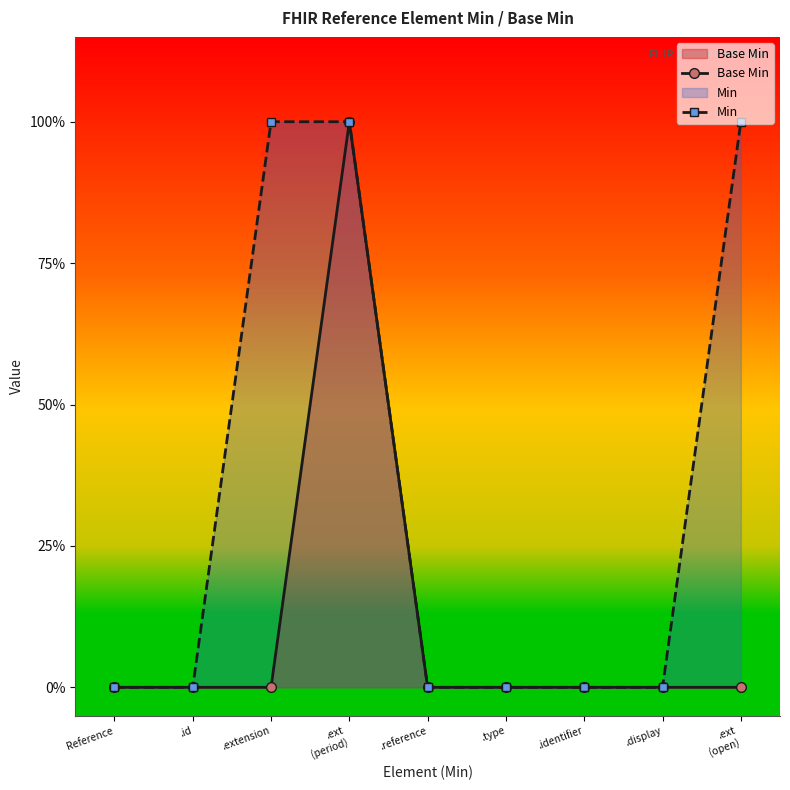

At which category does the chart reach its minimum across all series?

Reference